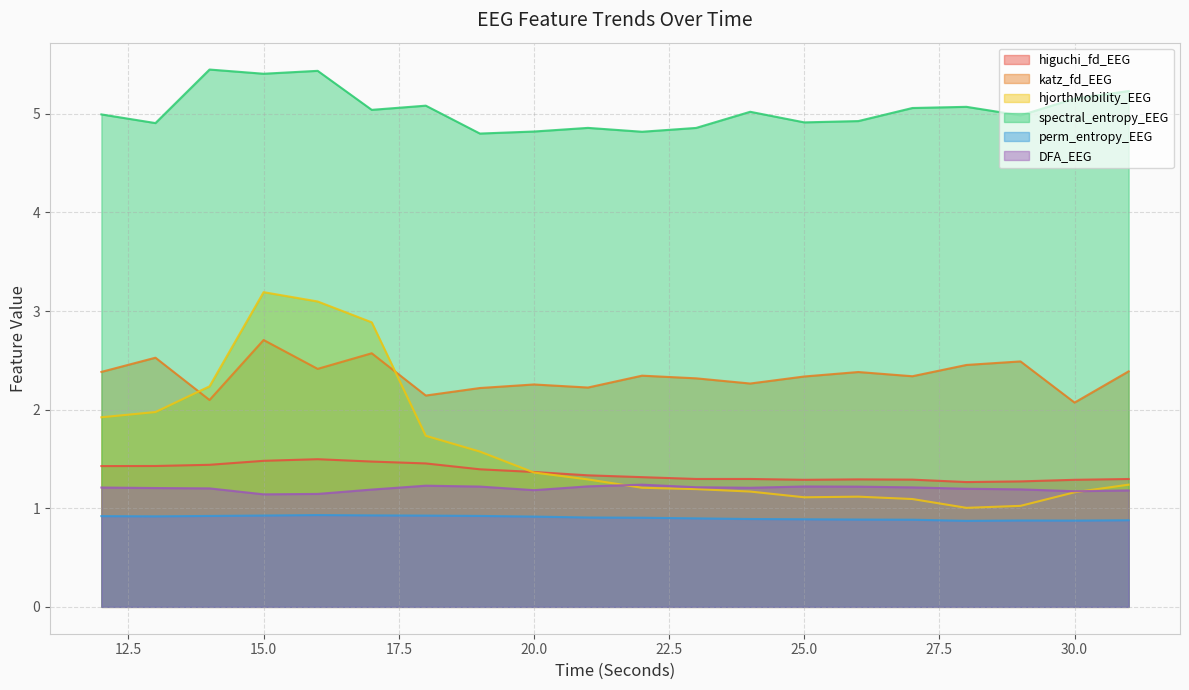

At which category does perm_entropy_EEG reach its first local valley?

13